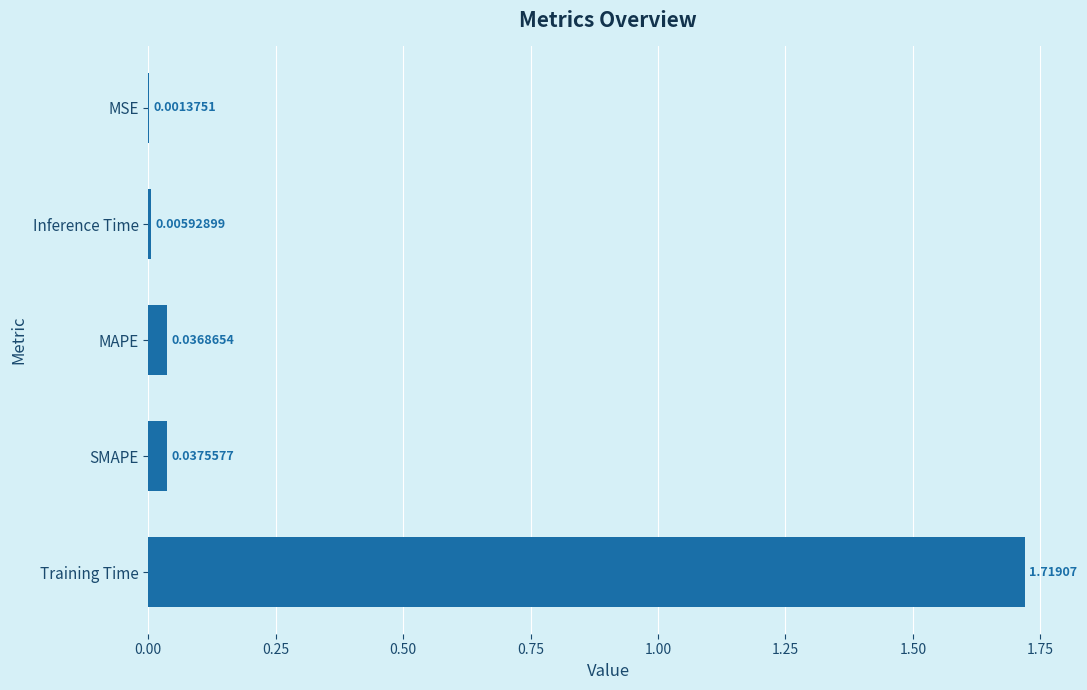

At which category does the chart reach its peak across all series?

Training Time